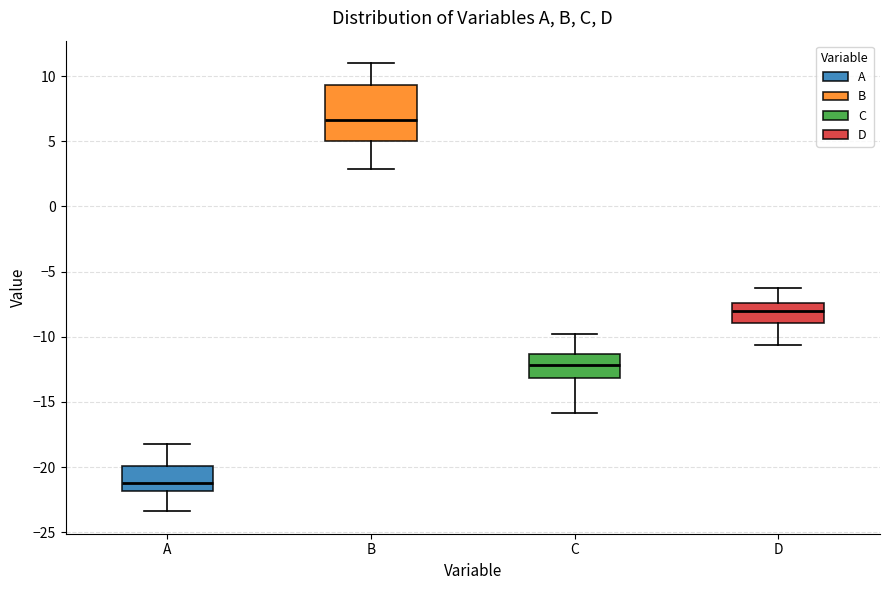

Reading left to right, read every box against the y-axis: the position of its median line, the range the box covers, and the ends of its whiskers. The values are not printed on the chart, so give them approximately, as read against the axis.

A: median -21.0, box -22.0 to -20.0, whiskers -23.5 to -18.0
B: median 6.5, box 5.0 to 9.5, whiskers 3.0 to 11.0
C: median -12.0, box -13.0 to -11.5, whiskers -16.0 to -10.0
D: median -8.0, box -9.0 to -7.5, whiskers -10.5 to -6.5